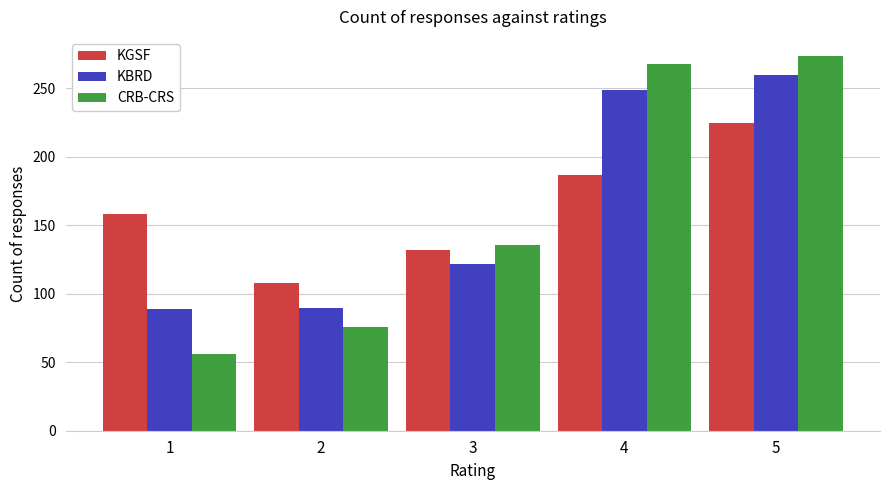

Rank the series by their maximum value, from lowest to highest.

KGSF, KBRD, CRB-CRS